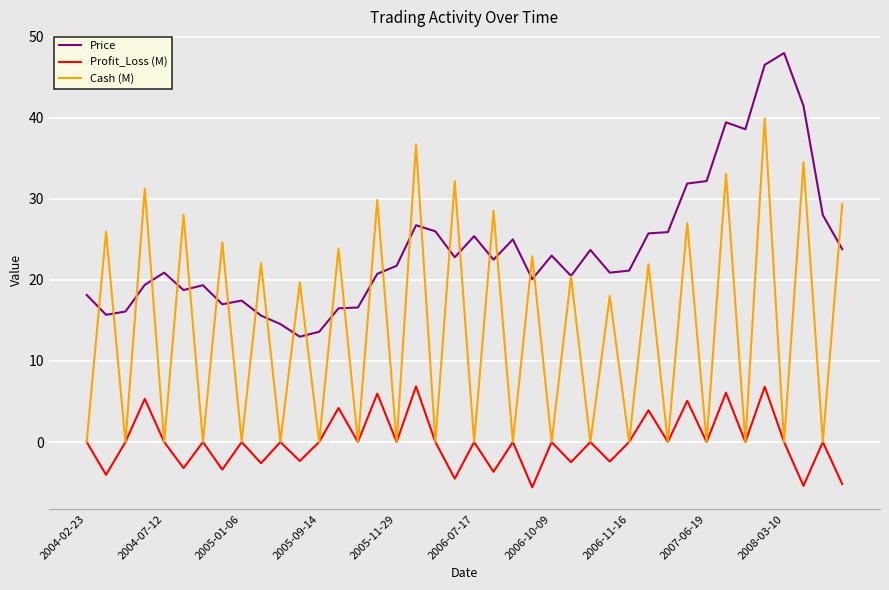

What is the minimum value shown in the chart?

-5.6